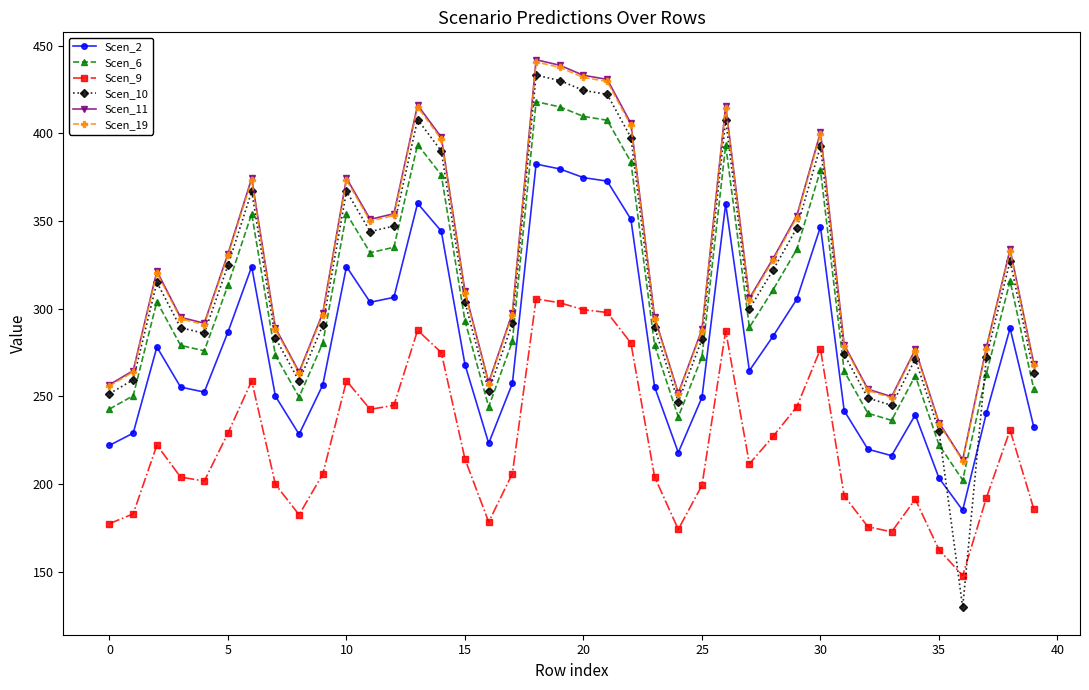

What is the maximum value for Scen_9?

305.6